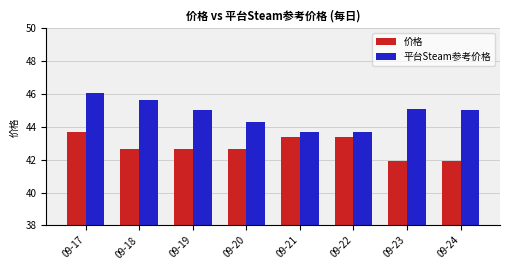

List the series in order of their overall mean, lowest first.

价格, 平台Steam参考价格